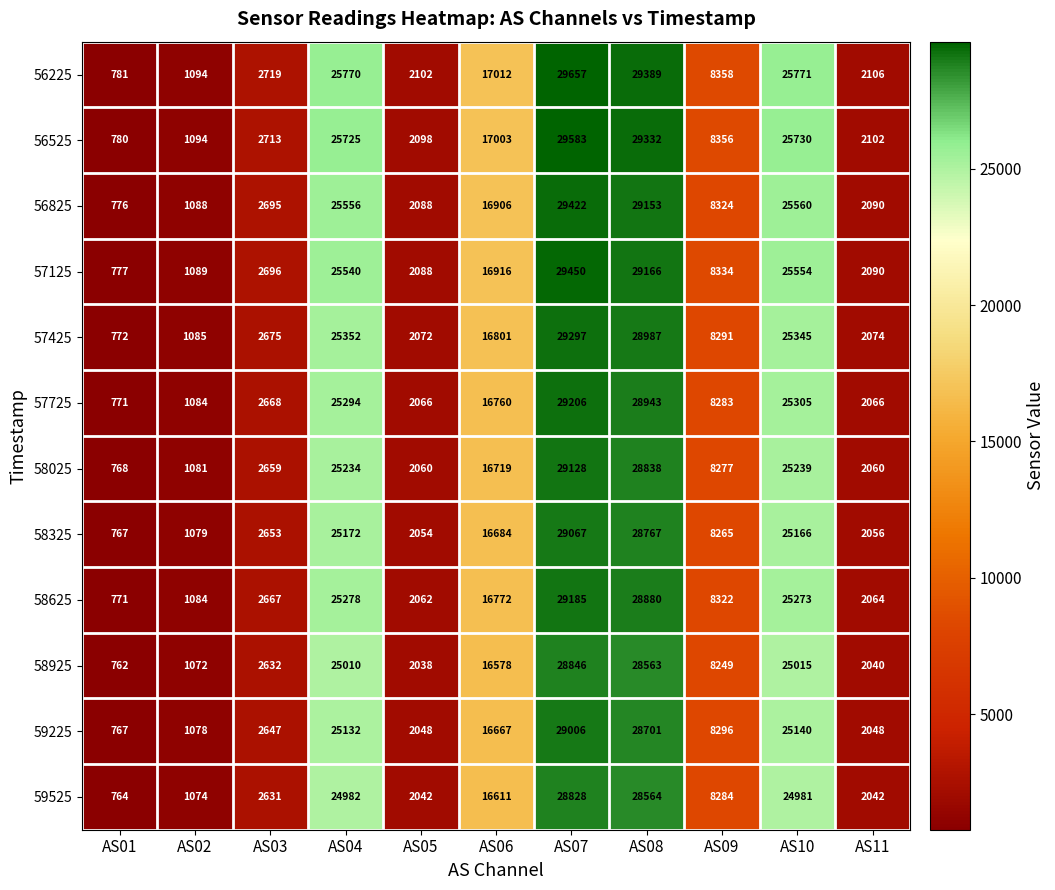

Which label corresponds to the smallest value in the chart?

AS01